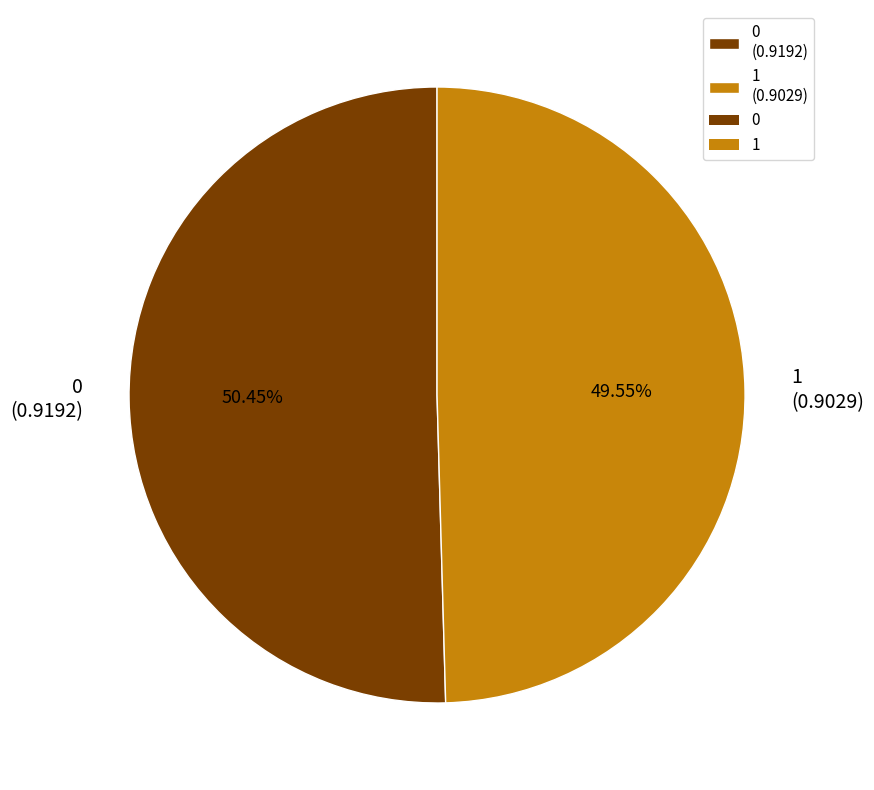

What percentage is NOT represented by 1?

50.4%